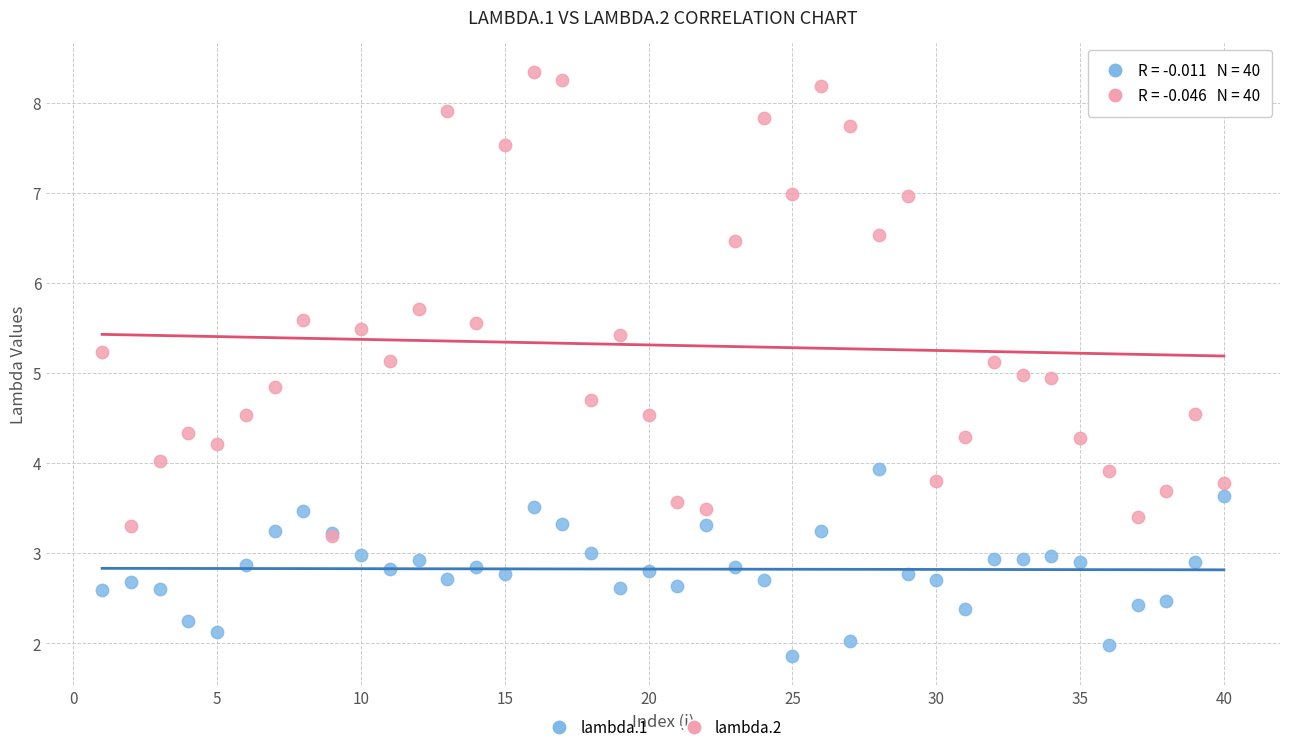

Which series has the largest Y range (max minus min)?

lambda.2